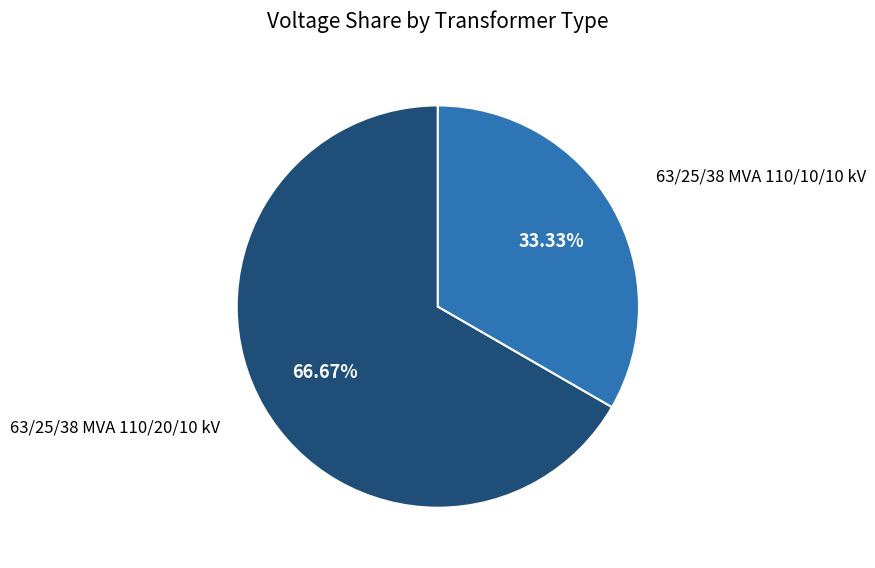

Is there any slice that represents more than half of the pie?

Yes